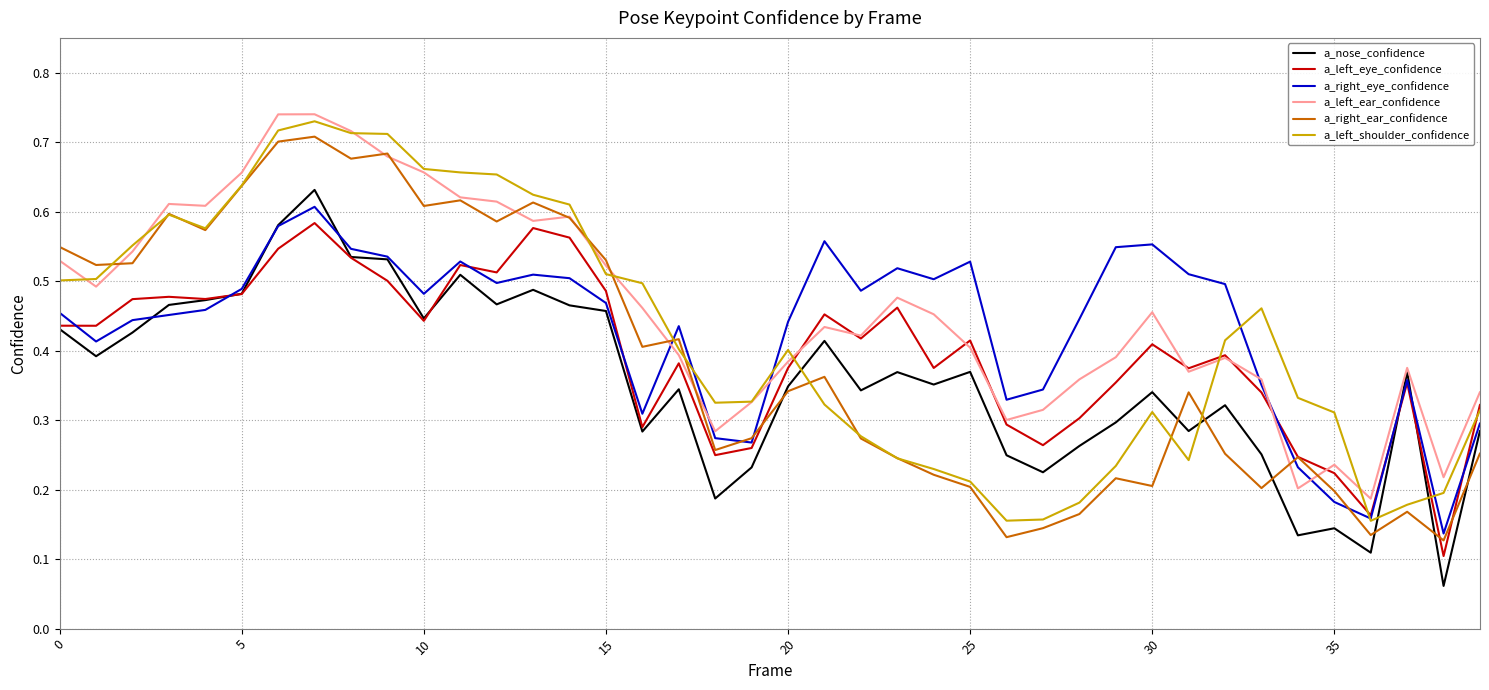

How many intersections are there between a_nose_confidence and a_left_shoulder_confidence?

4